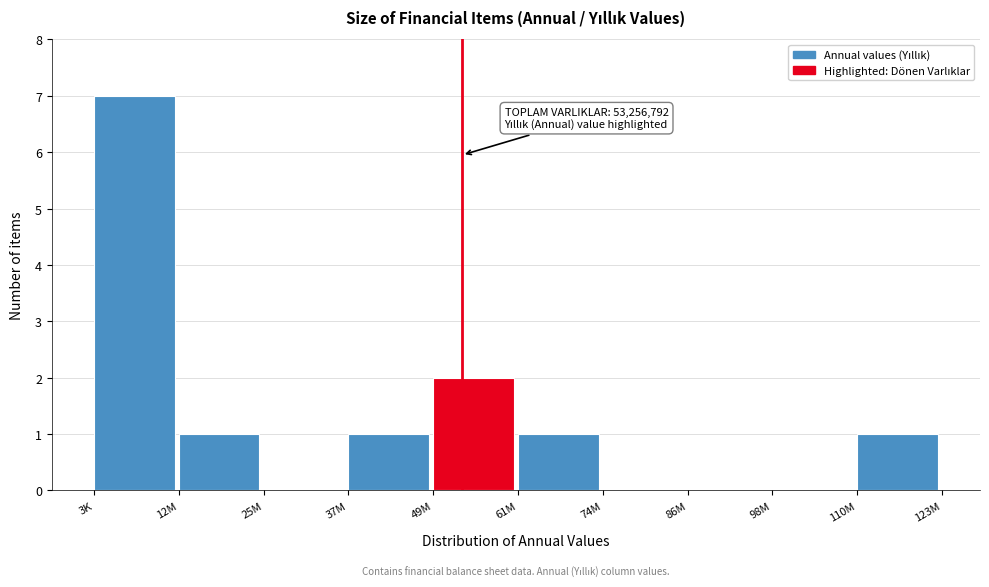

Reading left to right, list all the values displayed in this chart.

3K=7	12M=1	25M=0	37M=1	49M=2	61M=1	74M=0	86M=0	98M=0	110M=1